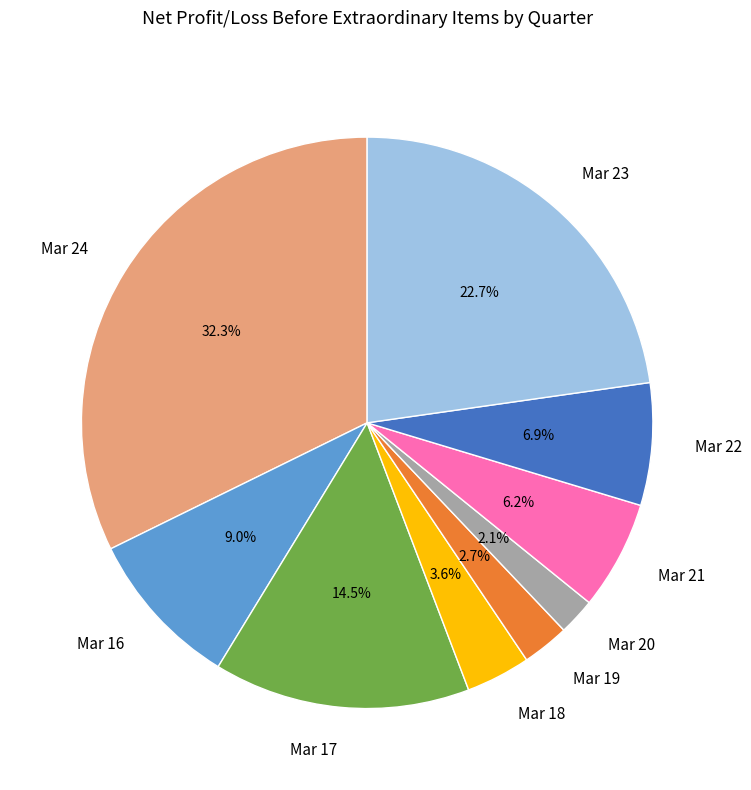

What percentage is the Mar 19 slice, to the nearest percent?

3%